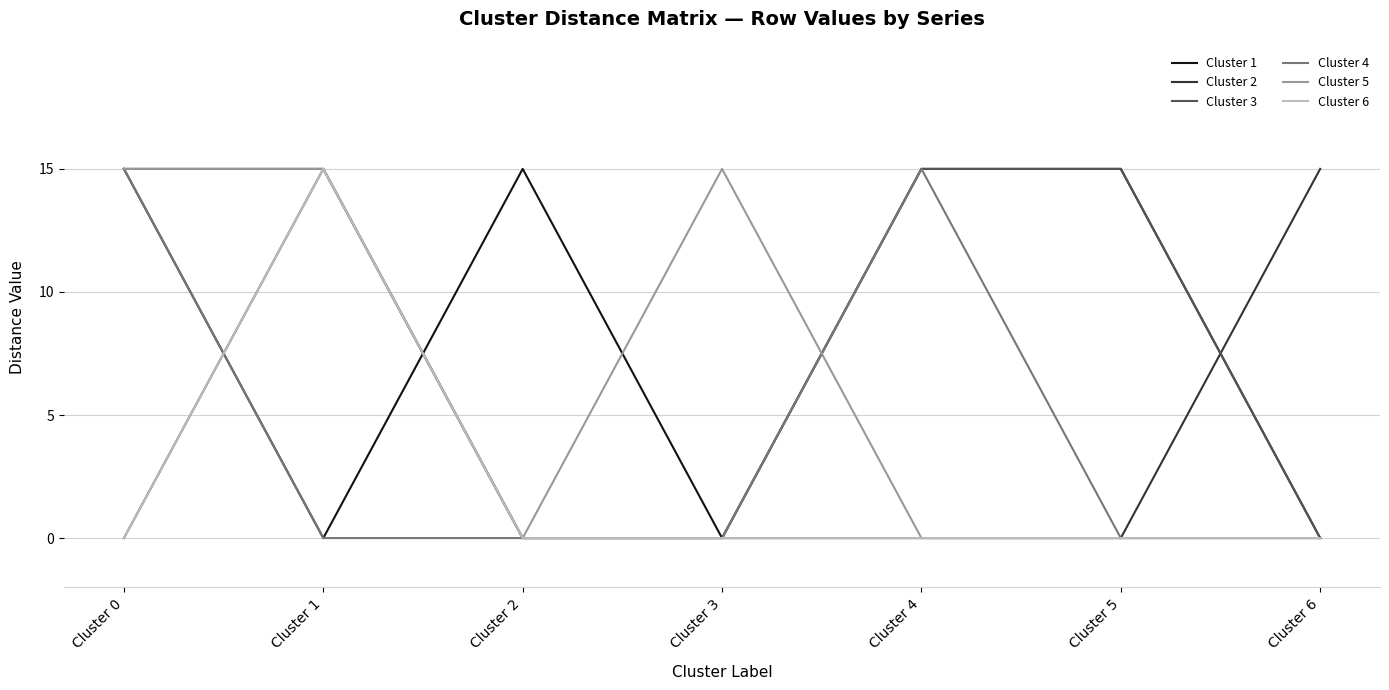

Reading left to right, list all the values displayed in this chart.

Cluster 1: Cluster 0=15	Cluster 1=0	Cluster 2=15	Cluster 3=0	Cluster 4=15	Cluster 5=15	Cluster 6=0
Cluster 2: Cluster 0=15	Cluster 1=15	Cluster 2=0	Cluster 3=0	Cluster 4=0	Cluster 5=0	Cluster 6=15
Cluster 3: Cluster 0=0	Cluster 1=15	Cluster 2=0	Cluster 3=0	Cluster 4=15	Cluster 5=15	Cluster 6=0
Cluster 4: Cluster 0=15	Cluster 1=0	Cluster 2=0	Cluster 3=0	Cluster 4=15	Cluster 5=0	Cluster 6=0
Cluster 5: Cluster 0=15	Cluster 1=15	Cluster 2=0	Cluster 3=15	Cluster 4=0	Cluster 5=0	Cluster 6=0
Cluster 6: Cluster 0=0	Cluster 1=15	Cluster 2=0	Cluster 3=0	Cluster 4=0	Cluster 5=0	Cluster 6=0